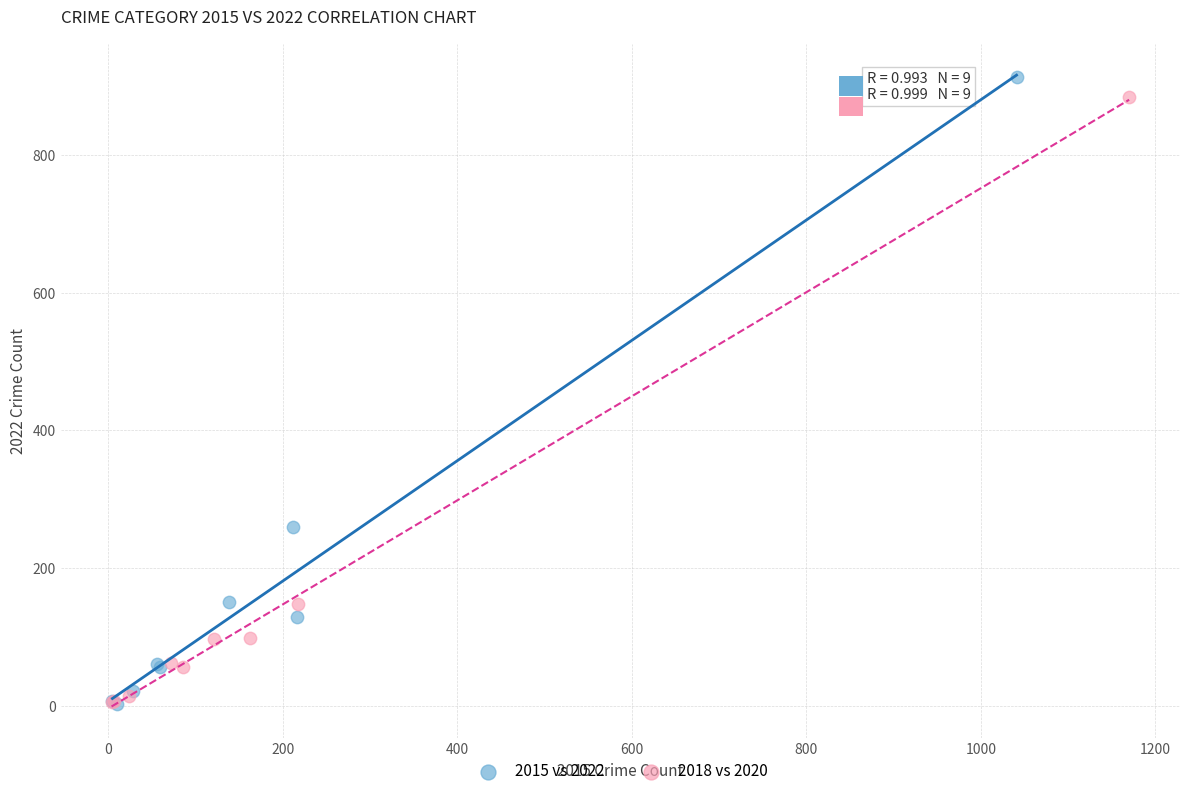

Which series has the largest Y range (max minus min)?

2015 vs 2022